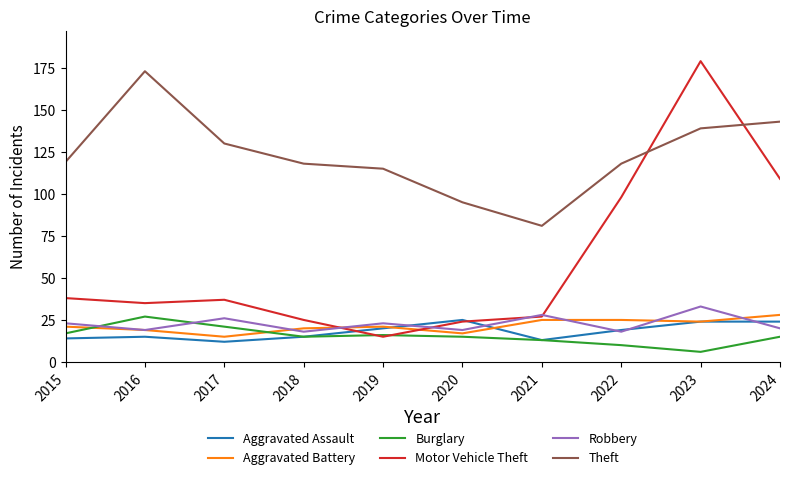

Between 2015 and 2020, which series saw the biggest shift?

Theft